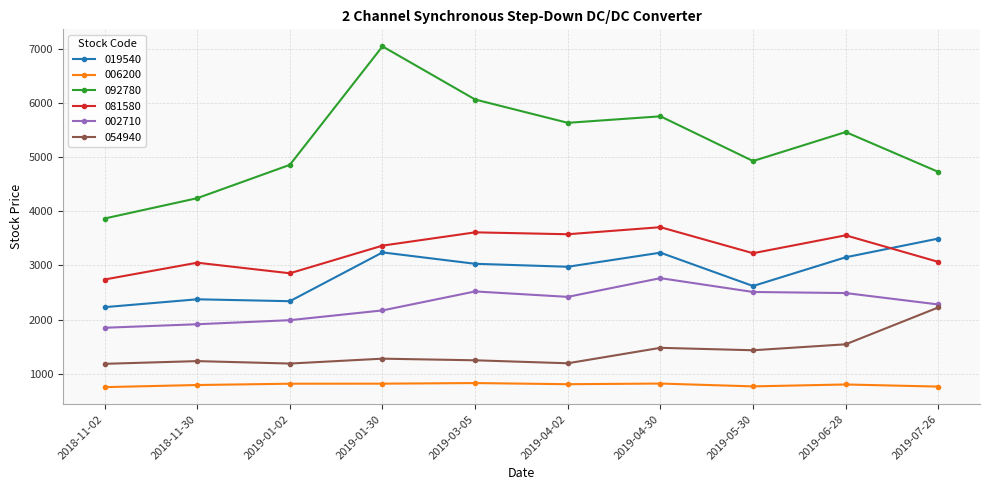

What is the lowest value of the 081580 series?

2740